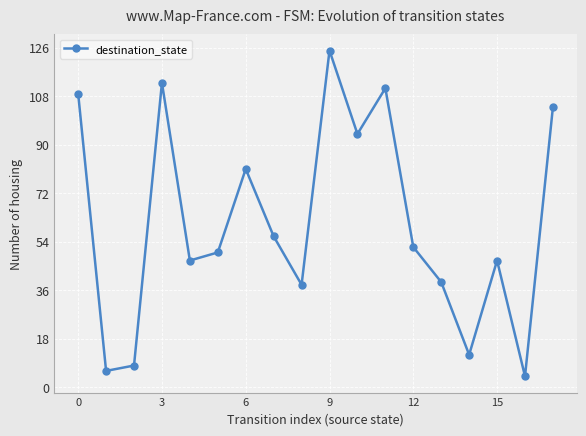

How many interior local valleys (lower than both neighbors) does the data have?

6